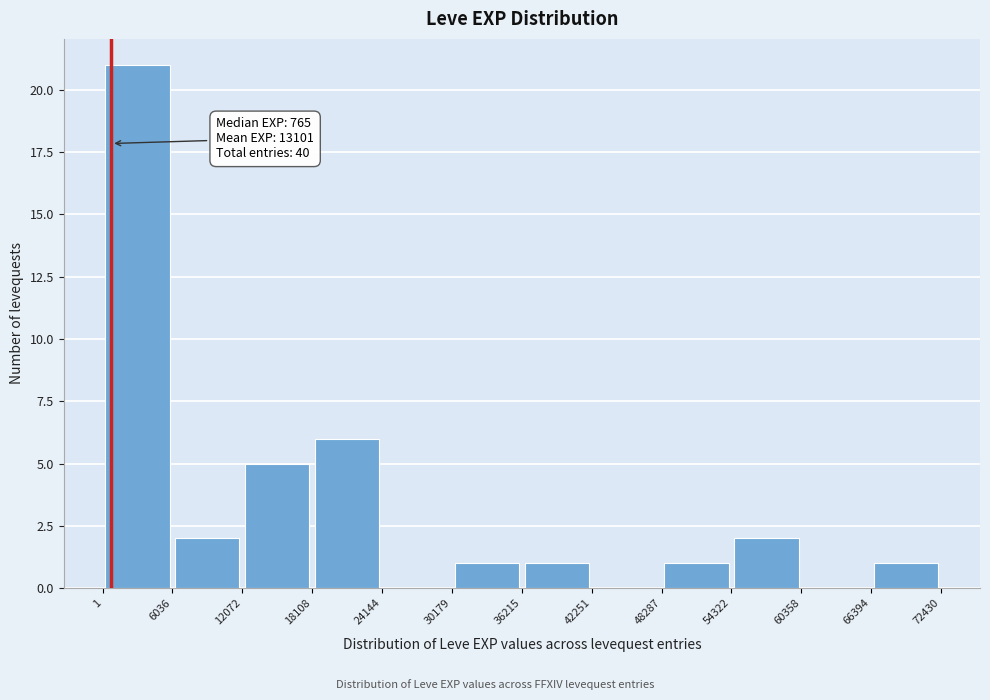

Over which range of the x-axis is the bar tallest?

1 to 6036